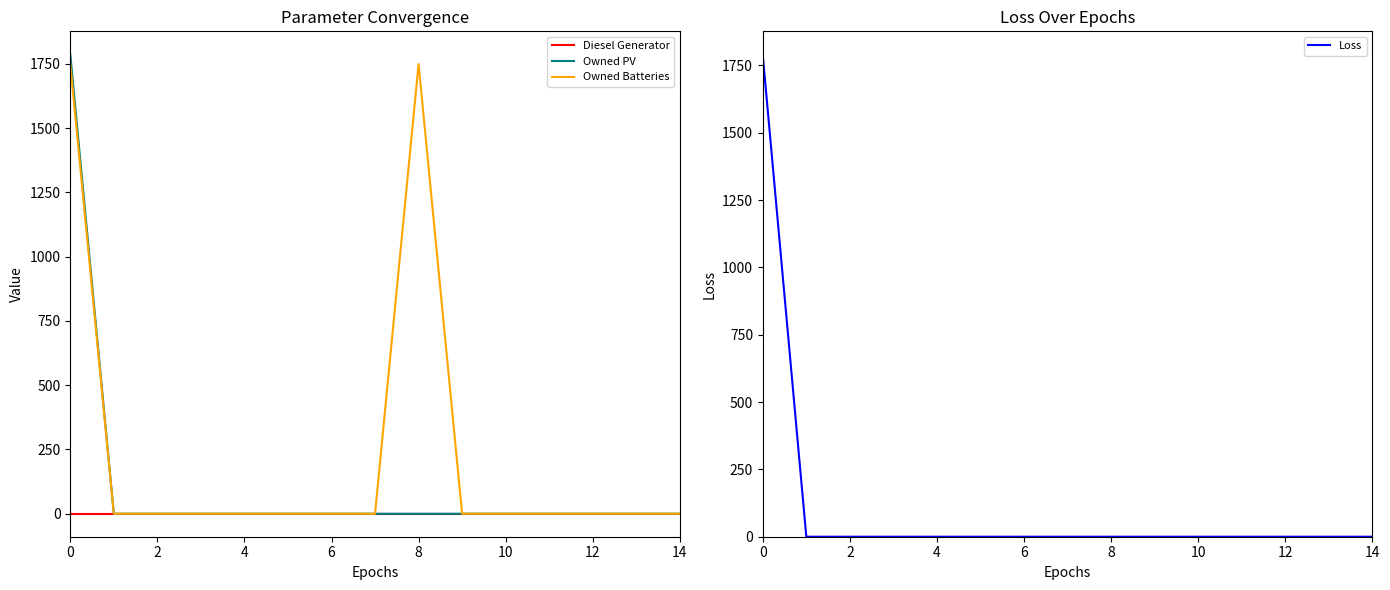

True or false: Diesel Generator and Loss cross at least once.

False